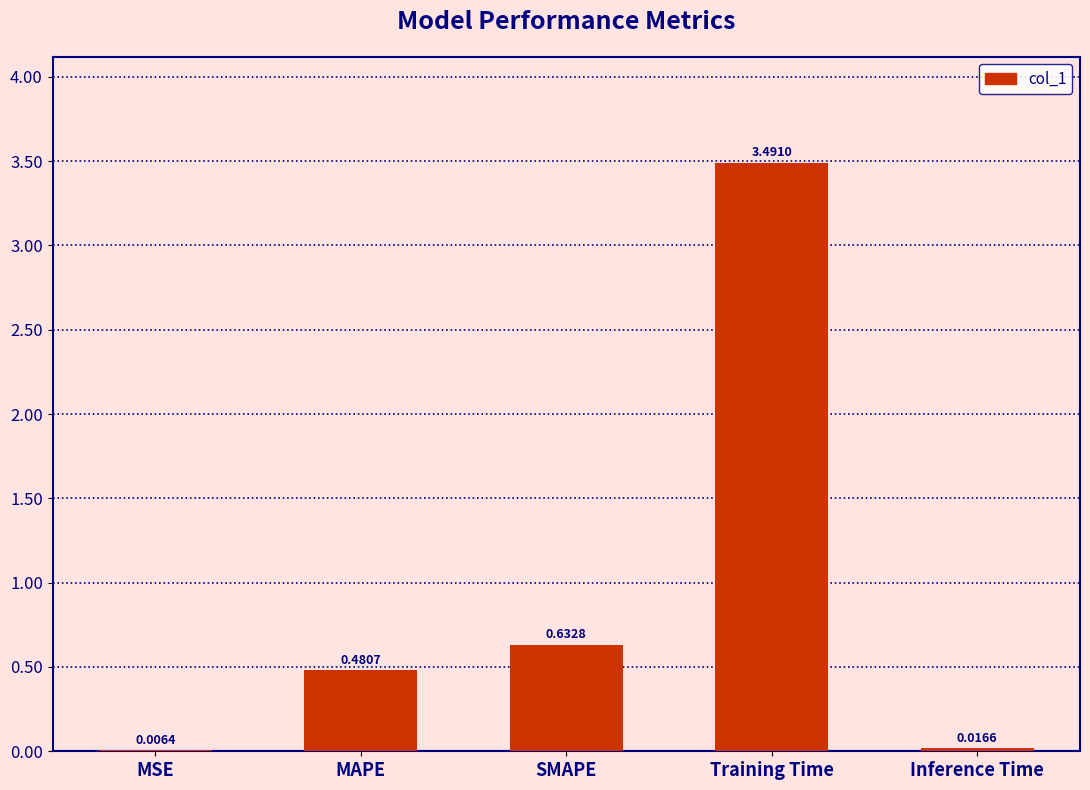

At which category does the chart reach its peak across all series?

Training Time